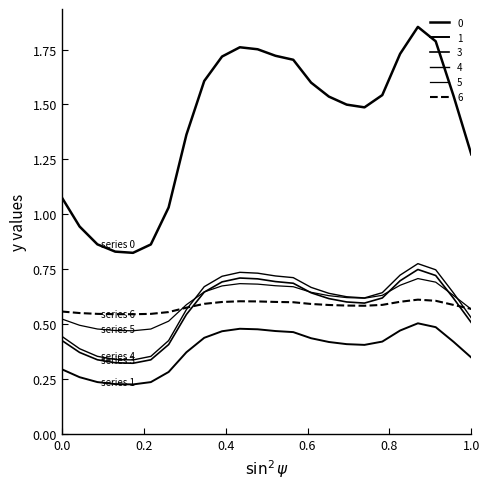

Is this an area chart (filled region under the line)?

No